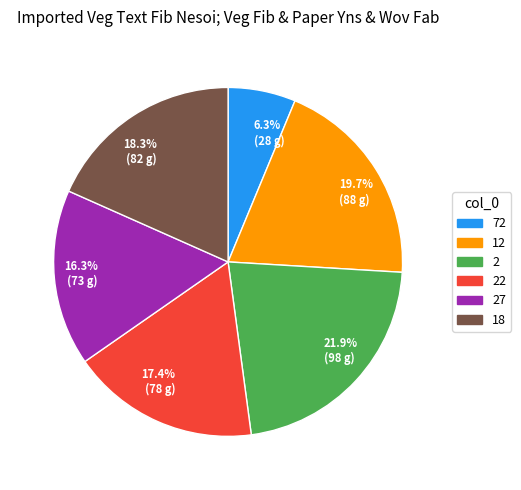

Which category has the biggest portion of the pie?

2